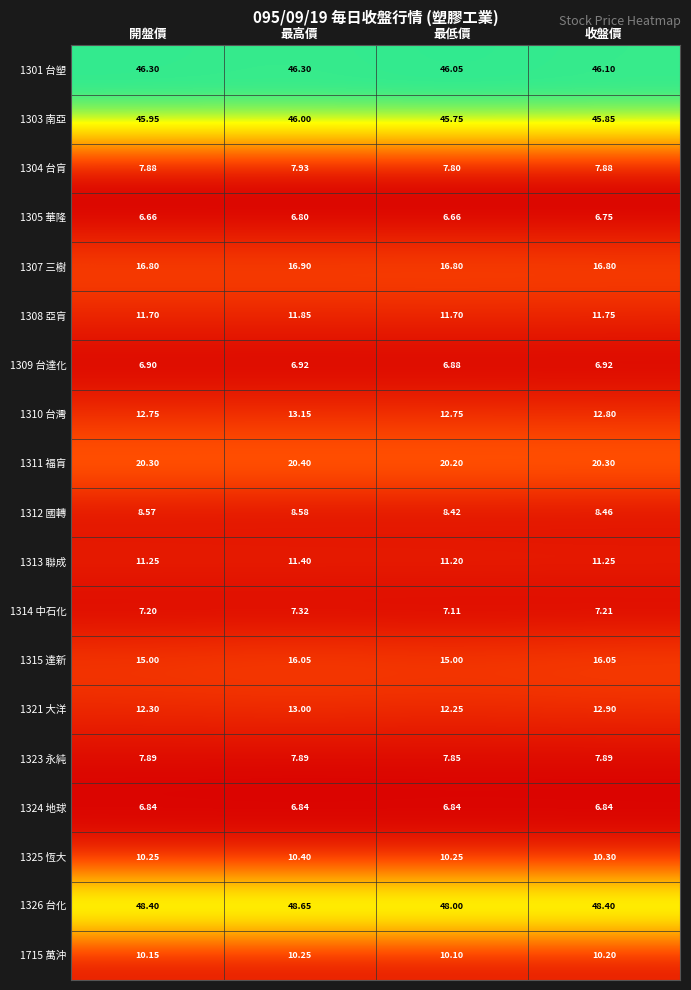

Which series has the widest spread of values?

1315 達新